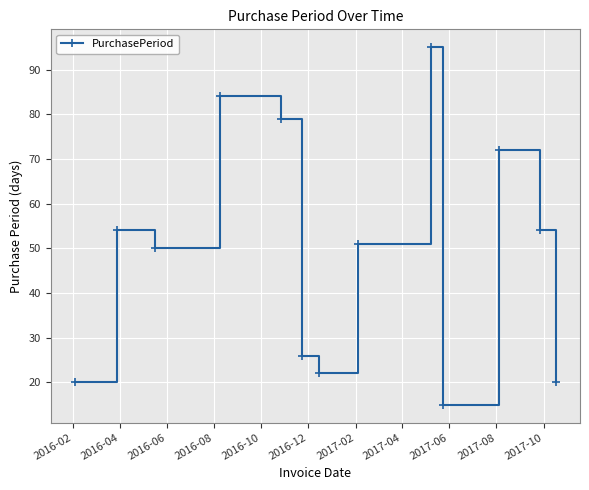

What is the value of the 5th point from the left?

79